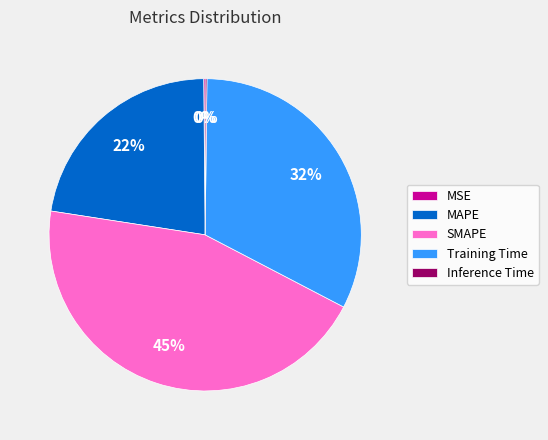

To the nearest percent, what percentage of the pie is SMAPE?

45%